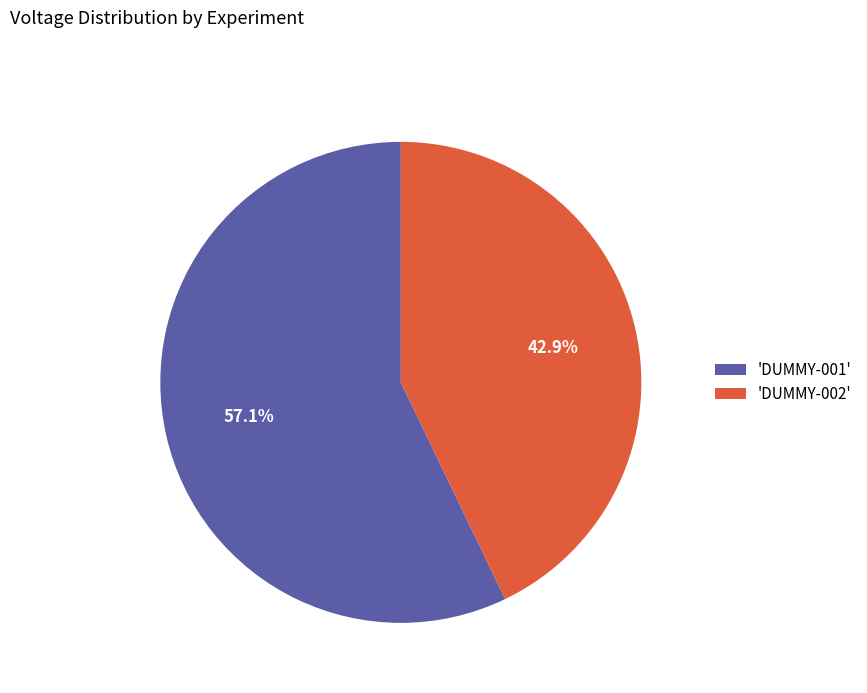

Which category accounts for the majority?

'DUMMY-001'